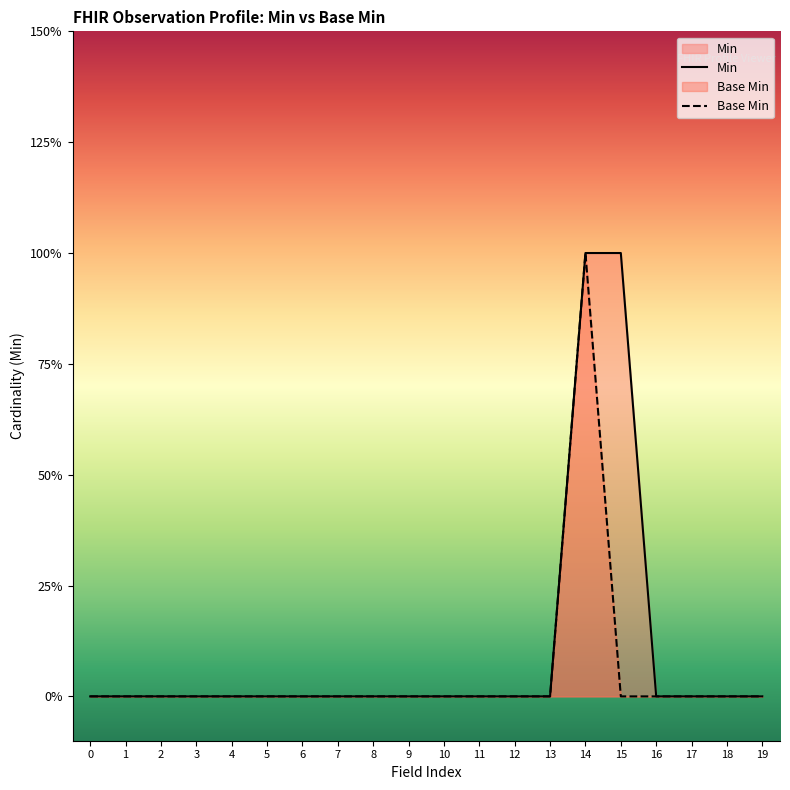

List the series in order of their overall mean, highest first.

Min, Base Min